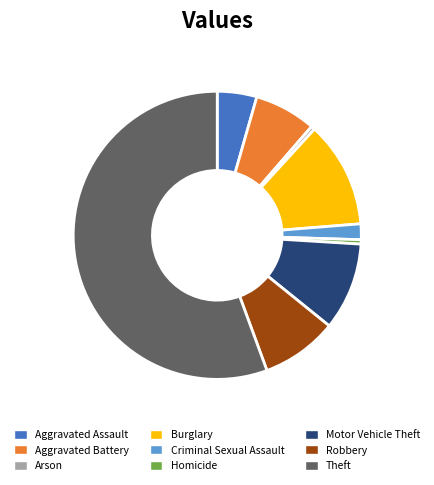

How many slices are in this pie chart?

9